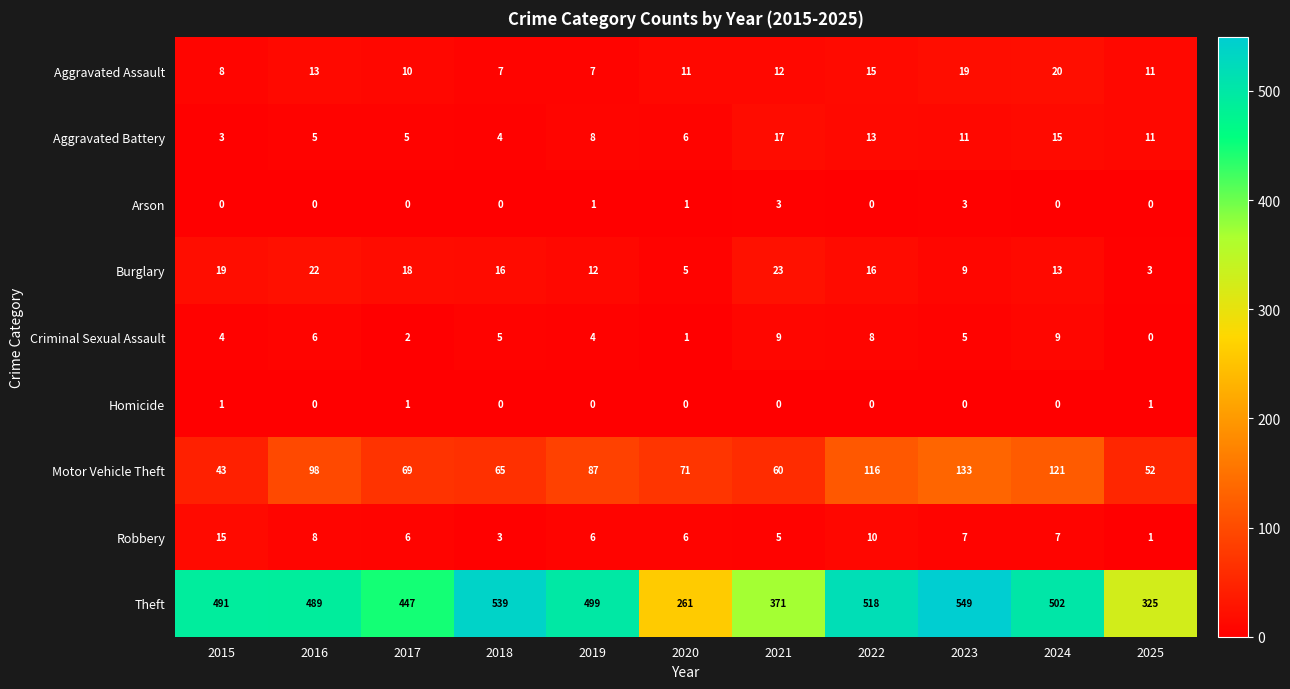

What is the difference between the Robbery values at 2020 and 2018?

3